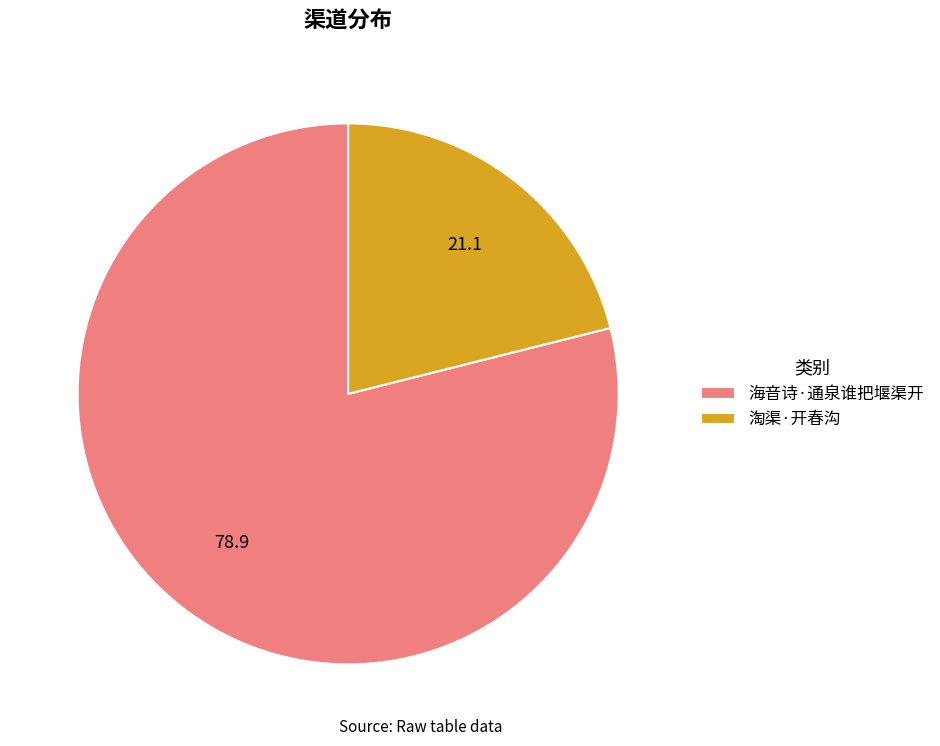

Between 淘渠·开春沟 and 海音诗·通泉谁把堰渠开, which is larger?

海音诗·通泉谁把堰渠开